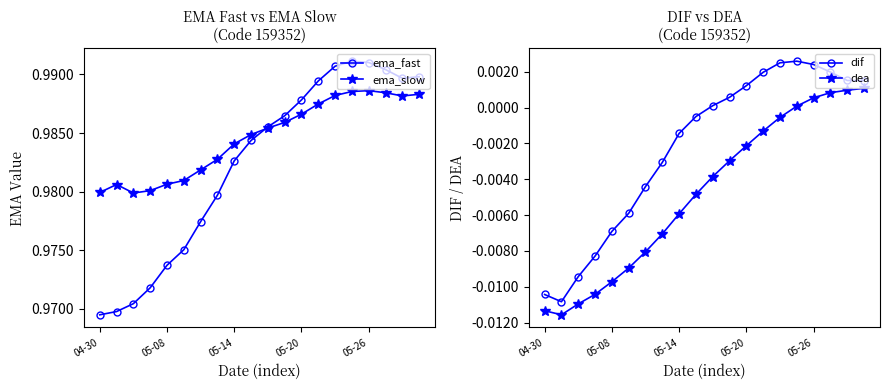

Which series changed the most between 10 and 15?

ema_fast